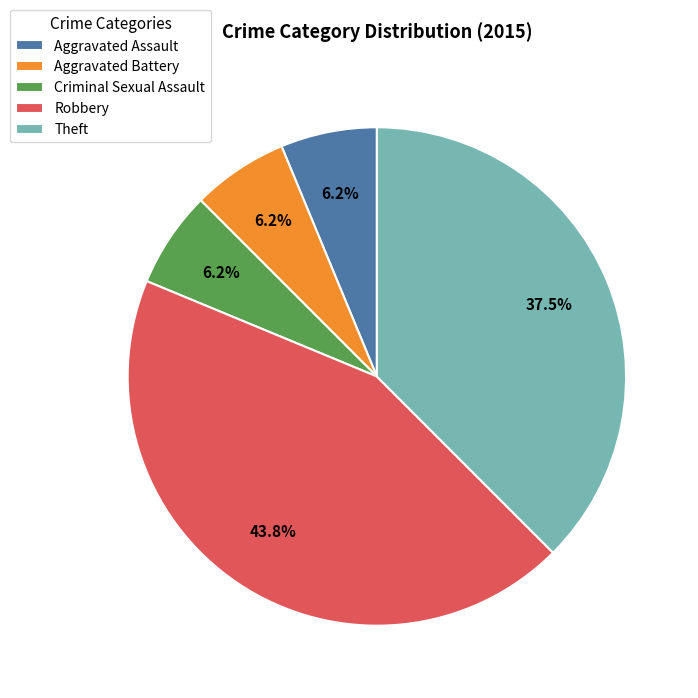

Combined, do Aggravated Battery and Theft account for over 50%?

No